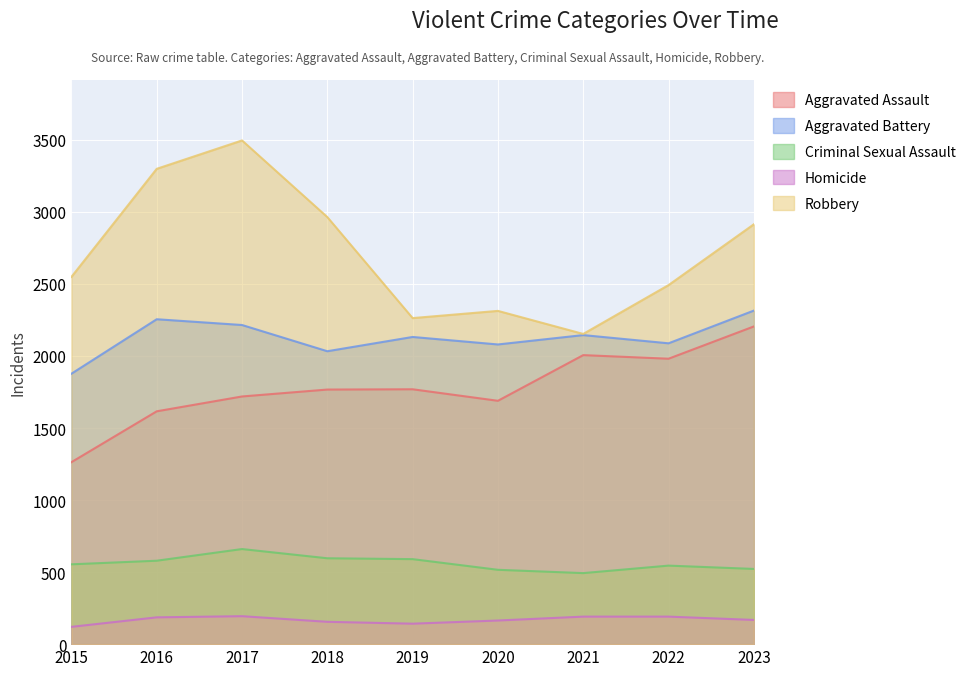

How many values in the Aggravated Battery series are below 2132?

4